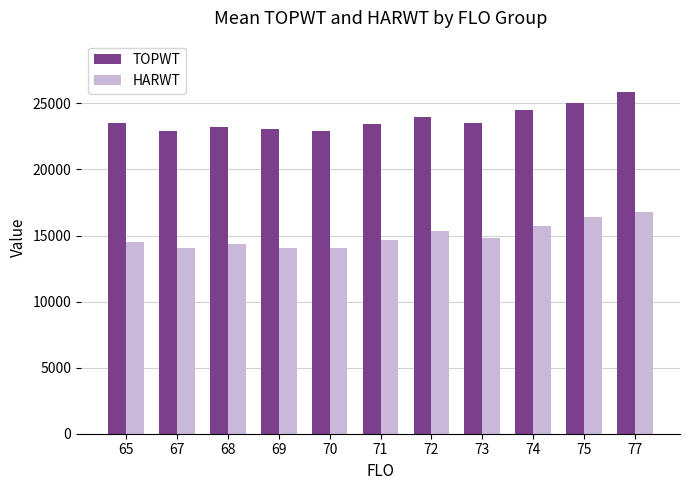

At how many categories does at least one series exceed 25728?

1